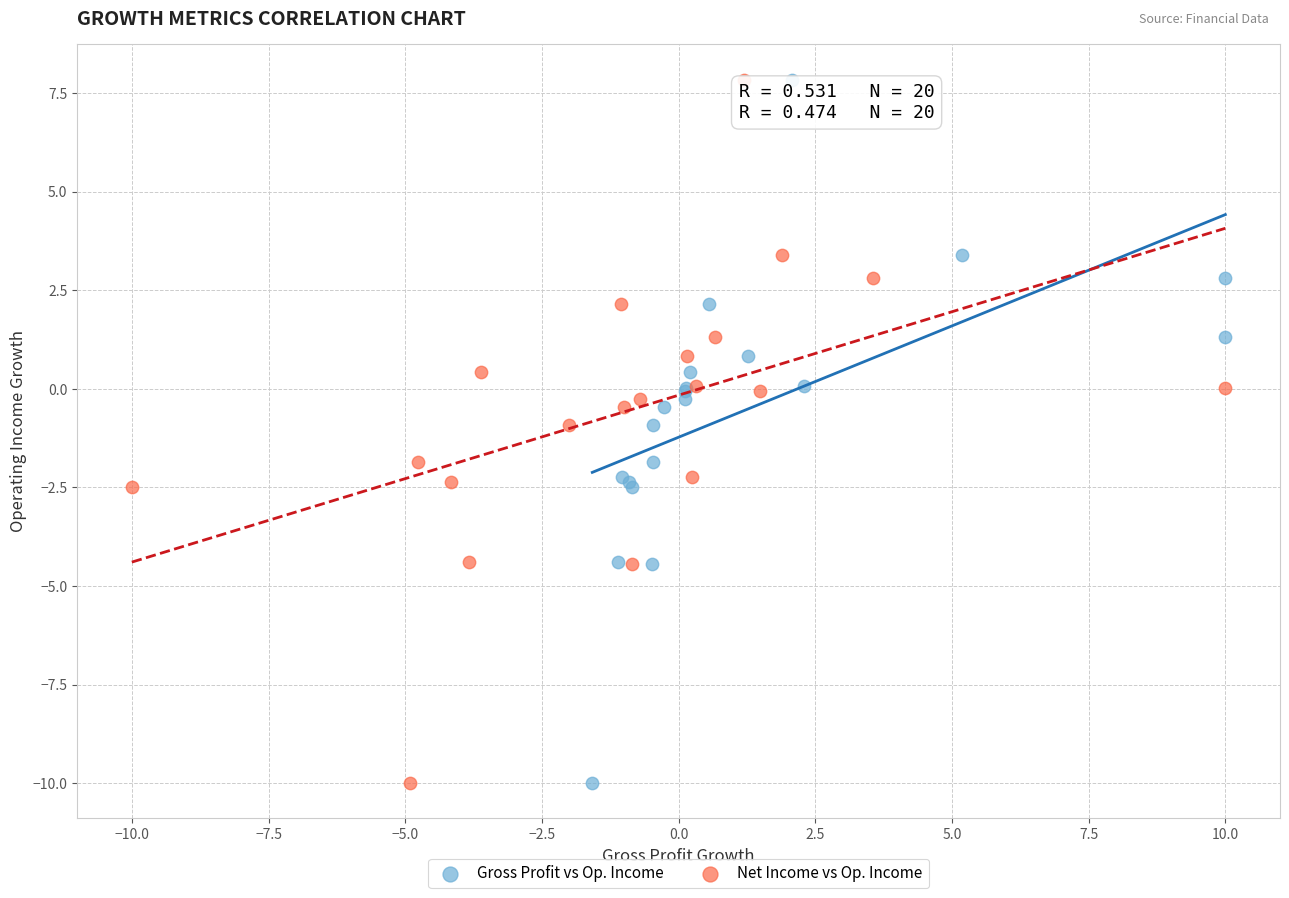

What are all the series names shown in the legend?

Gross Profit vs Op. Income, Net Income vs Op. Income